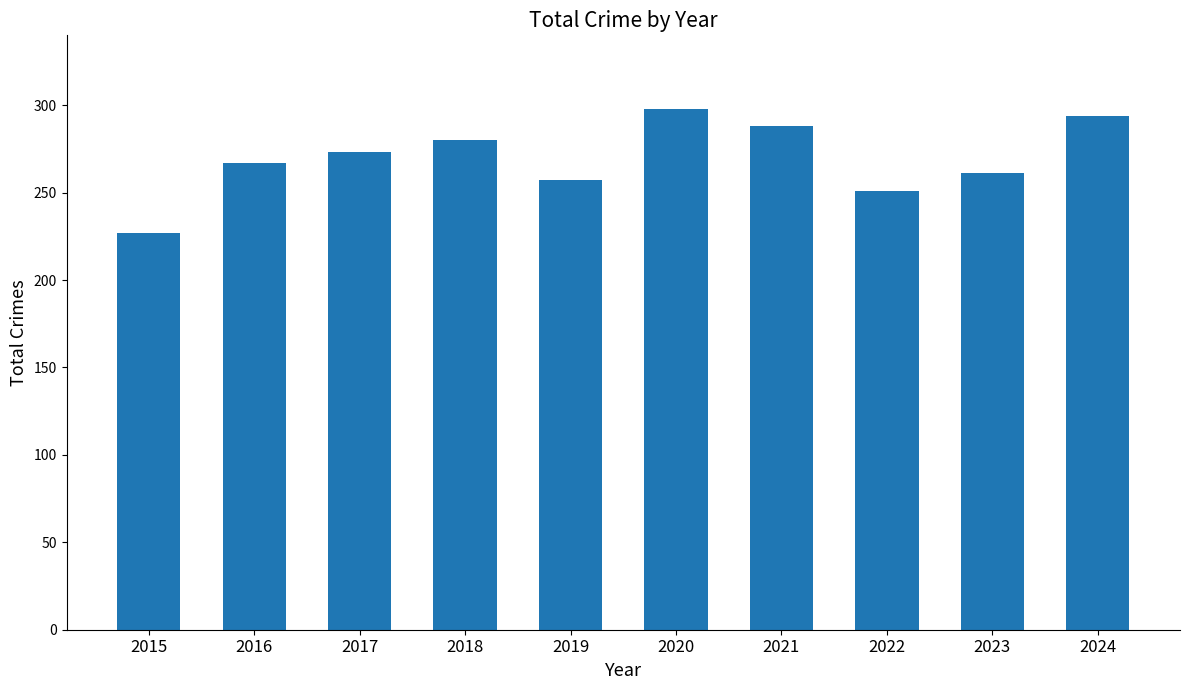

What is the sum of all values?

2696